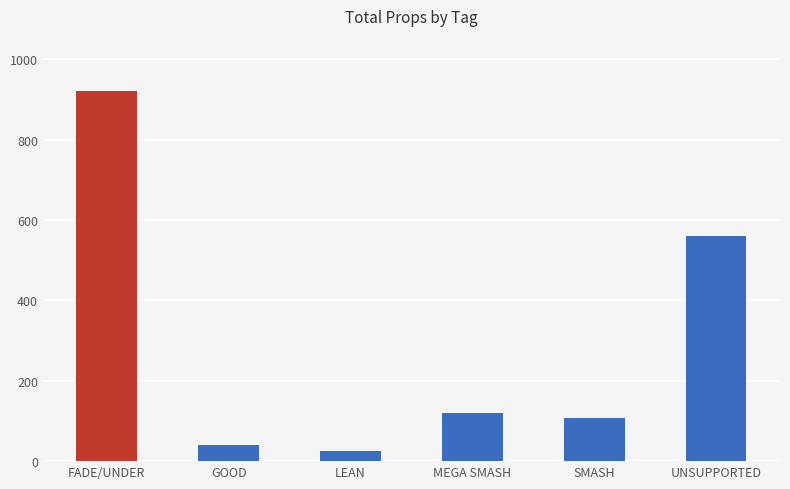

What is the label of the 5th bar from the right?

GOOD